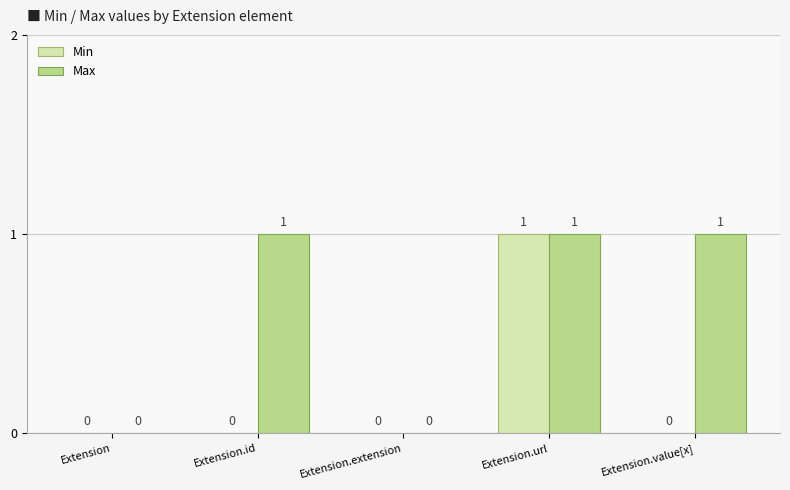

What is the maximum value shown in the chart?

1